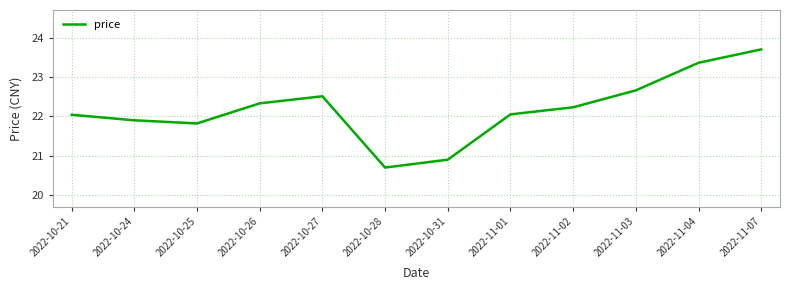

What is the approximate value at 2022-10-31?

20.9